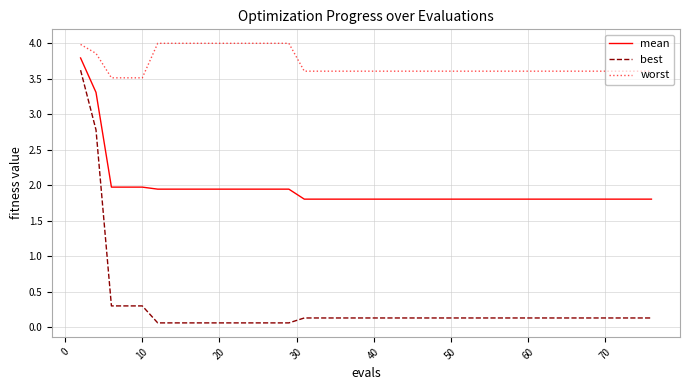

Rank the series by their average value, from lowest to highest.

best, mean, worst